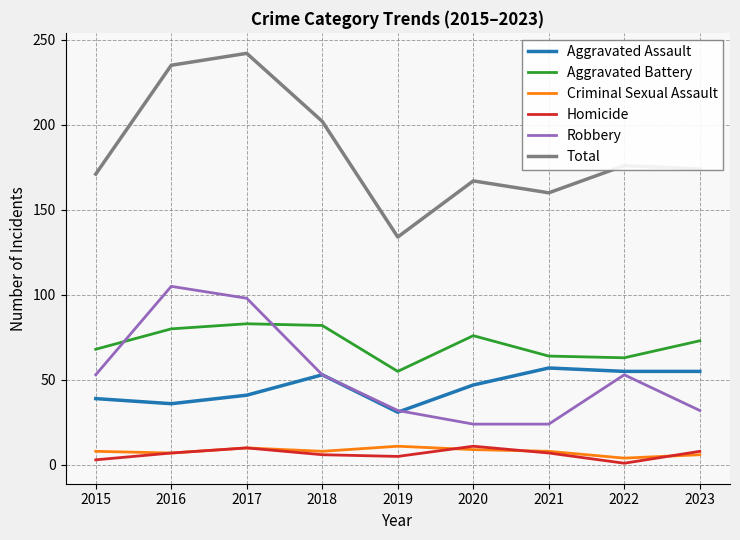

True or false: Aggravated Battery has a value of 68 at 2015.

True